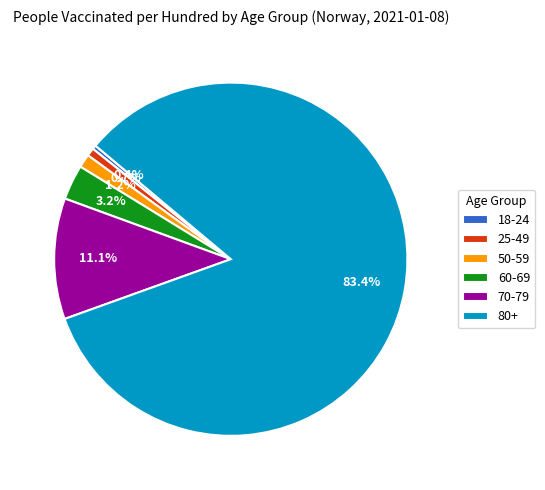

Count the number of slices in the pie.

6